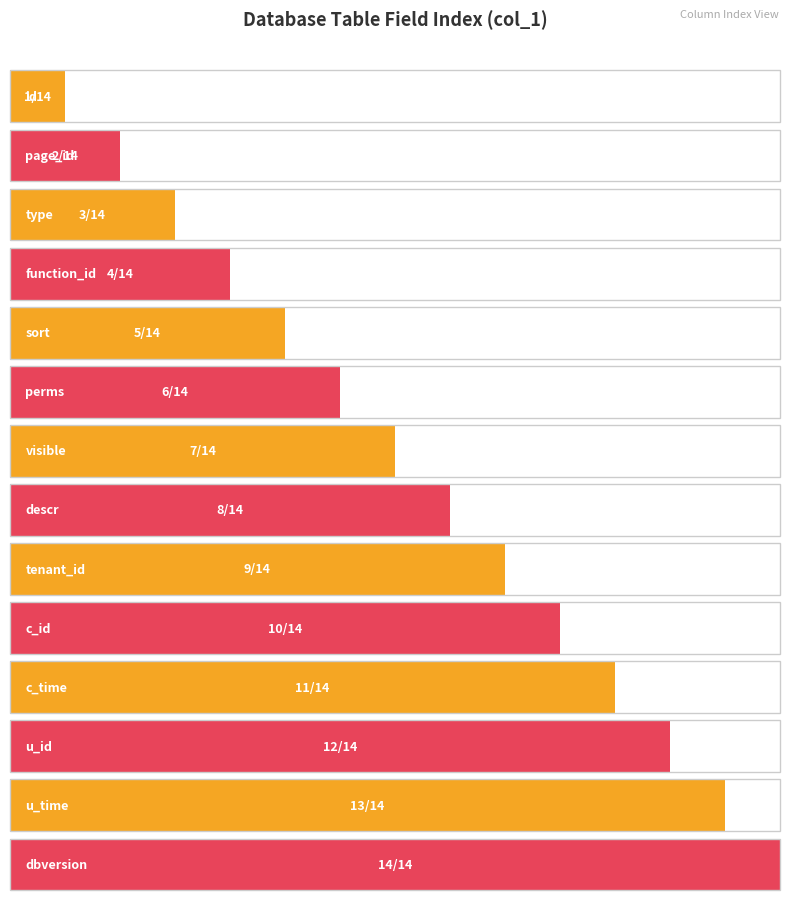

What is the difference between the maximum and minimum values?

13